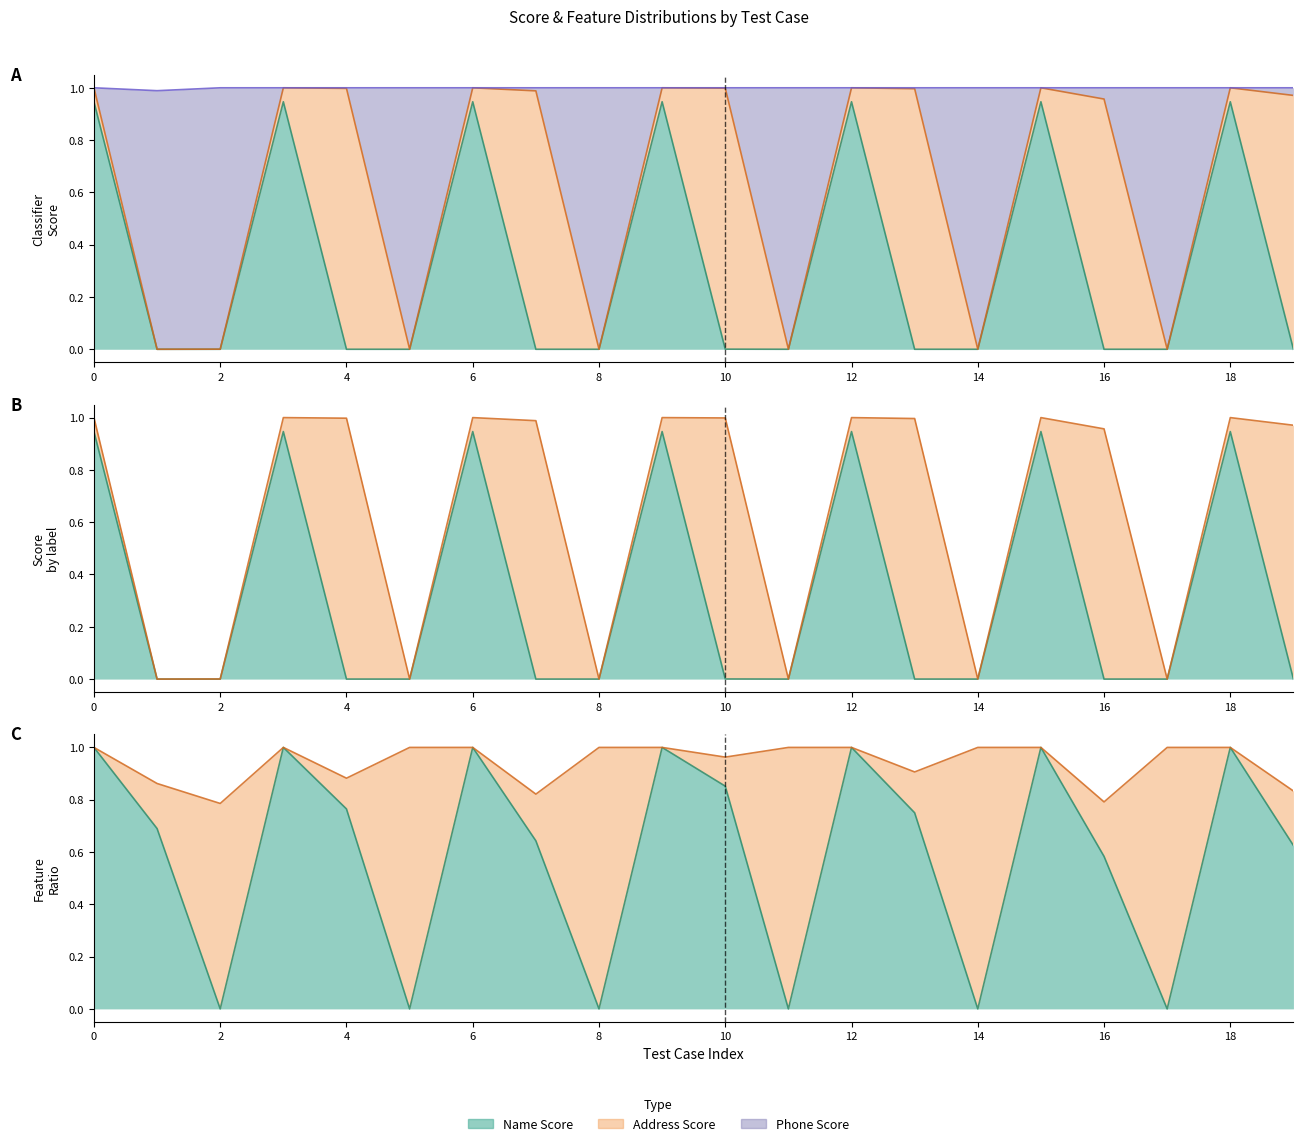

Does the chart display data point markers on the line(s)?

No